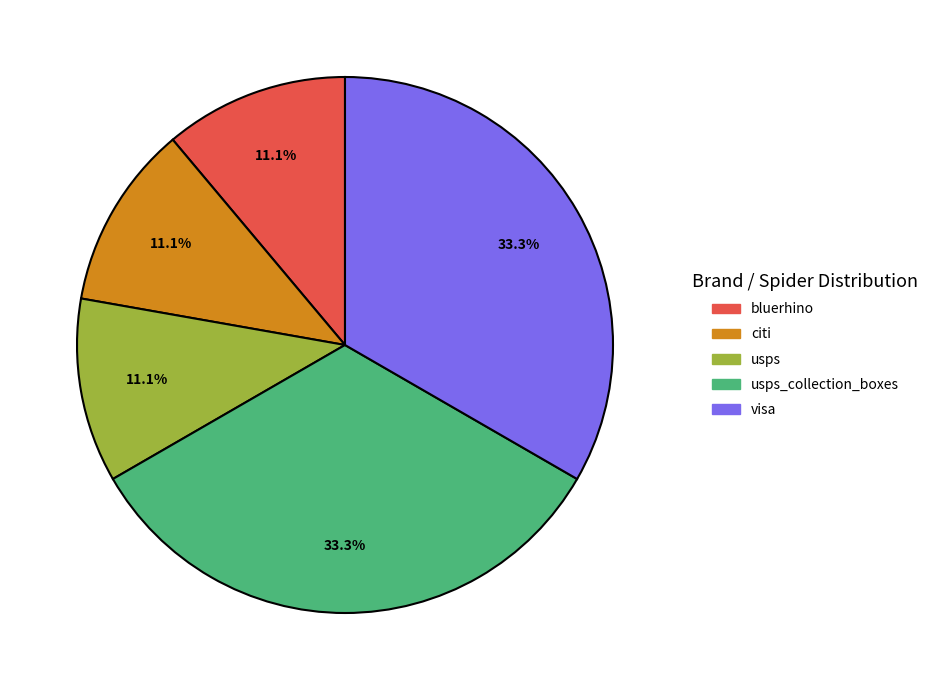

Is there a majority slice in this chart?

No